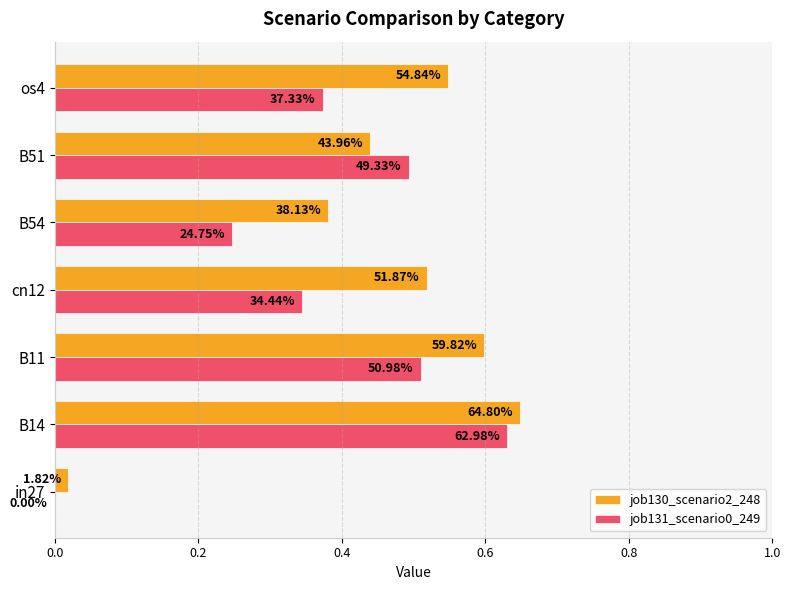

What is the value of the job130_scenario2_248 bar at the 3rd from the left?

0.6